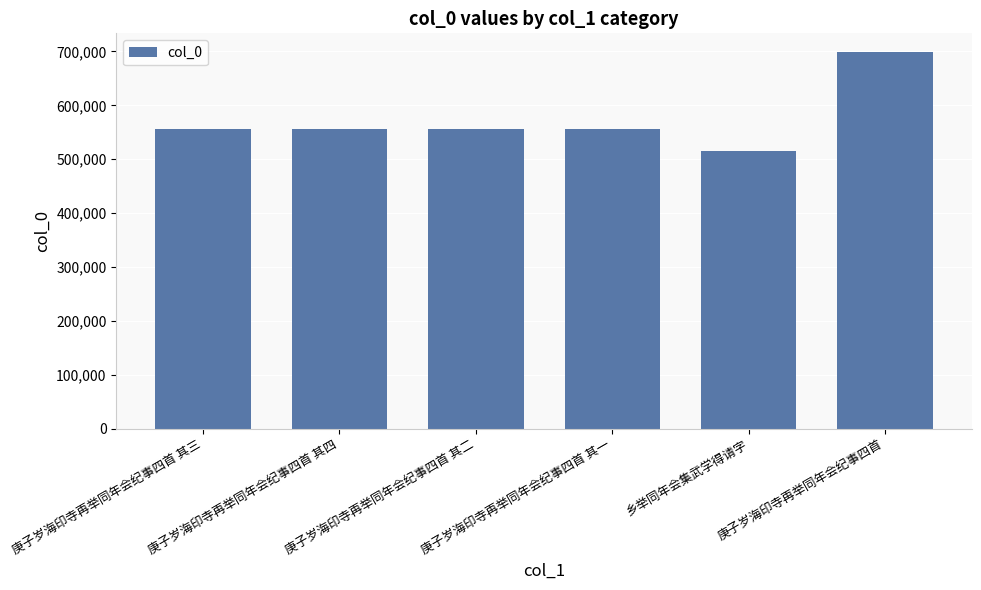

What is the difference between the values at 庚子岁海印寺再举同年会纪事四首 and 庚子岁海印寺再举同年会纪事四首 其三?

142406